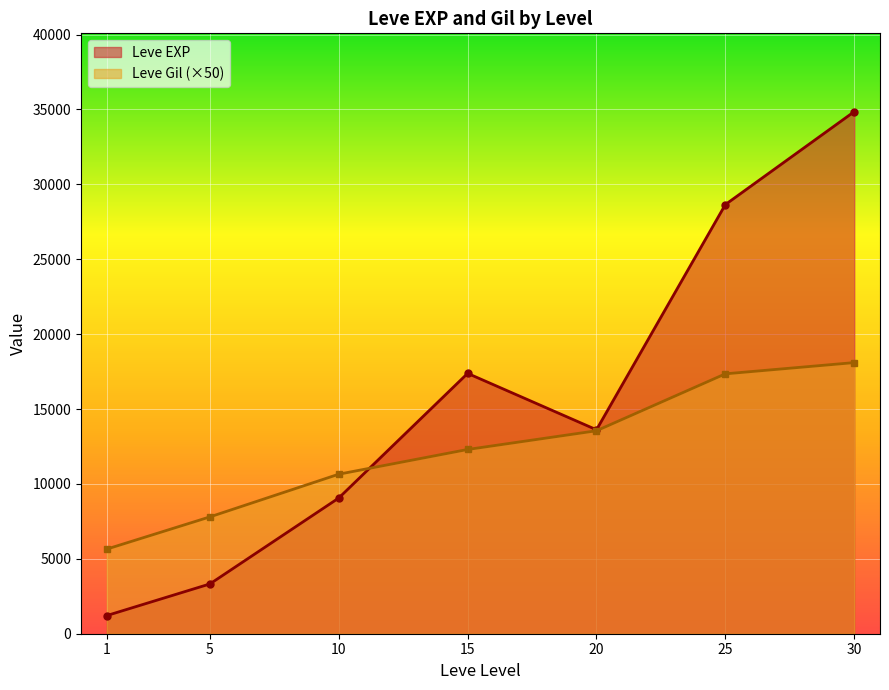

In Leve EXP, how many points are higher than both neighbors (excluding endpoints)?

1